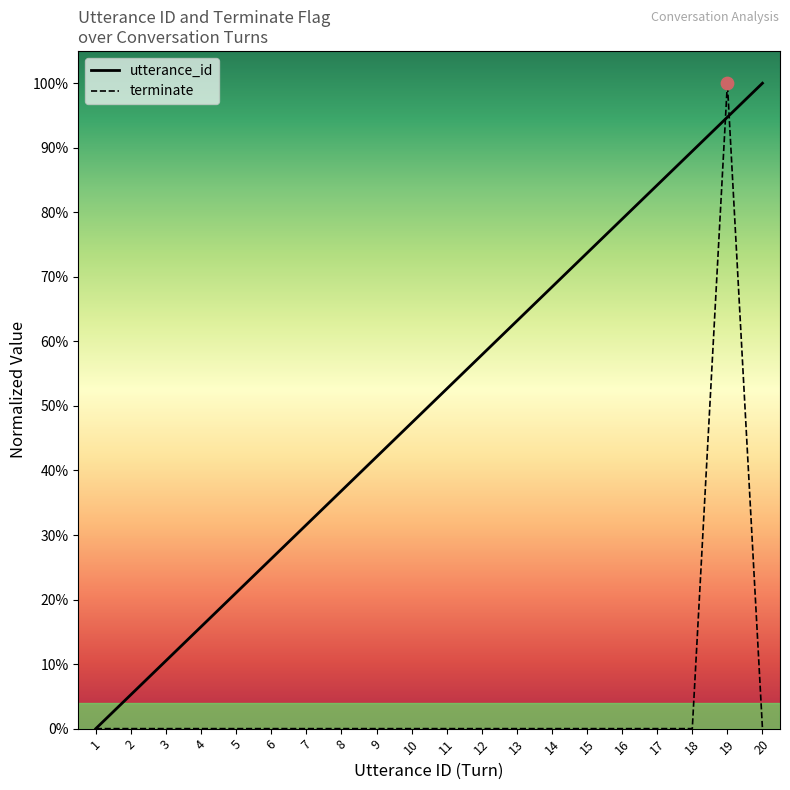

What is the total value across all series at 14?

0.7